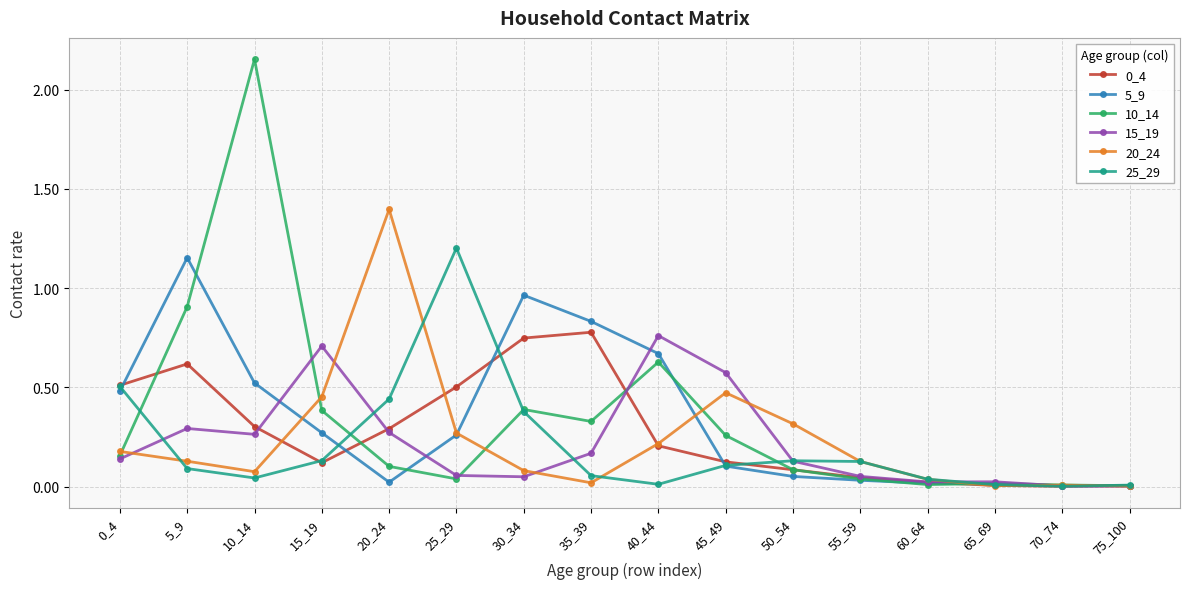

Where is the first local minimum for 0_4?

15_19